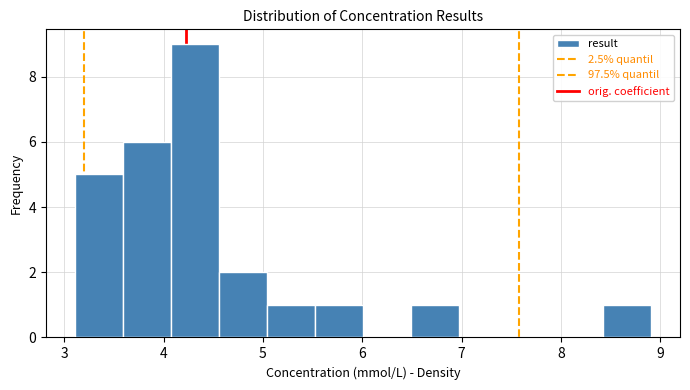

Reading left to right, transcribe this chart: for each bar, give the range it covers on the x-axis and its height. Neither the bar edges nor the heights are printed on the chart, so give them approximately, as read against the axes.

3.1 to 3.6: 5
3.6 to 4.1: 6
4.1 to 4.6: 9
4.6 to 5.0: 2
5.0 to 5.5: 1
5.5 to 6.0: 1
6.0 to 6.5: 0
6.5 to 7.0: 1
7.0 to 7.5: 0
7.5 to 7.9: 0
7.9 to 8.4: 0
8.4 to 8.9: 1